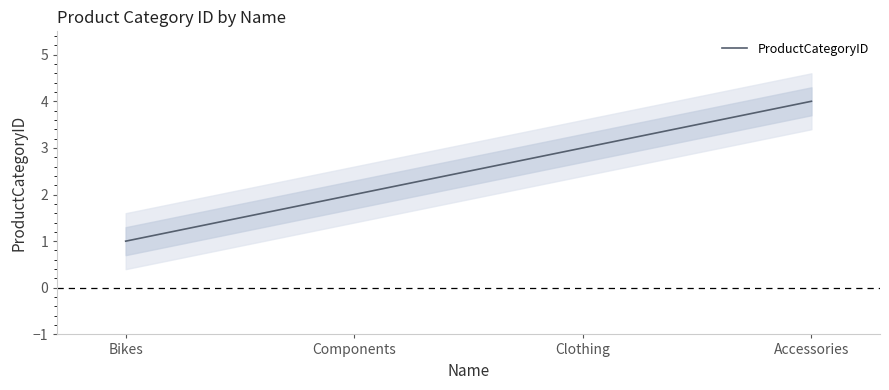

Read the value at Components.

2